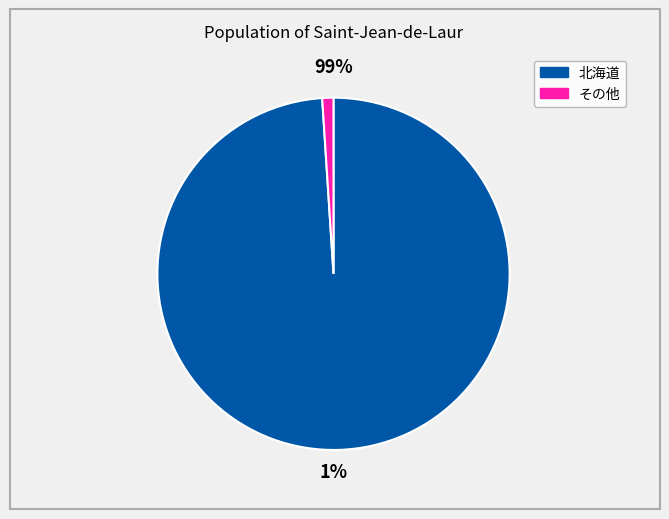

Is there any slice that represents more than half of the pie?

Yes